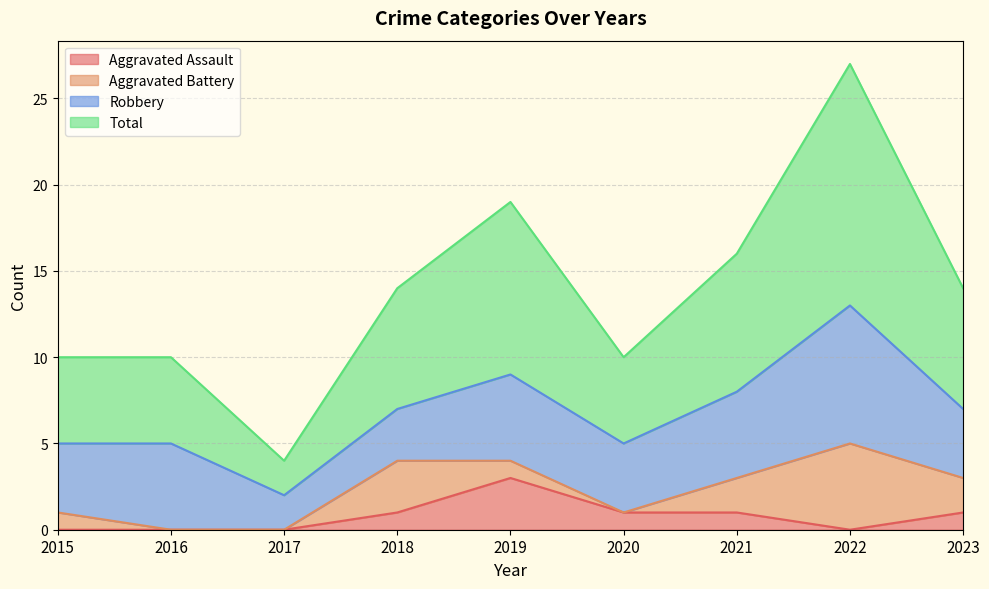

Which series has the widest spread of values?

Total